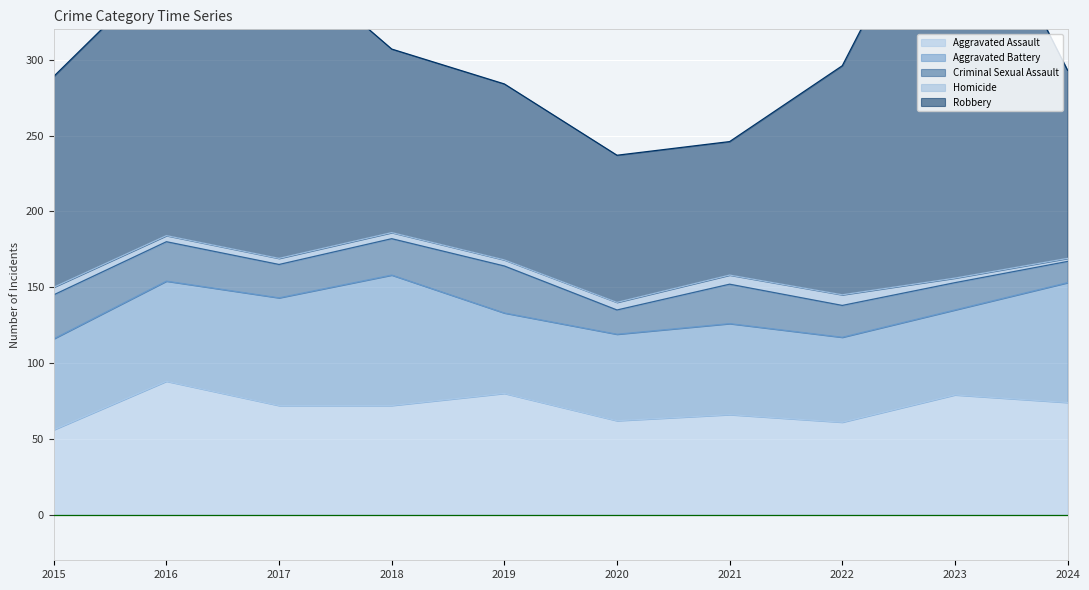

Rank the series at 2024 from highest to lowest value.

Robbery, Aggravated Battery, Aggravated Assault, Criminal Sexual Assault, Homicide